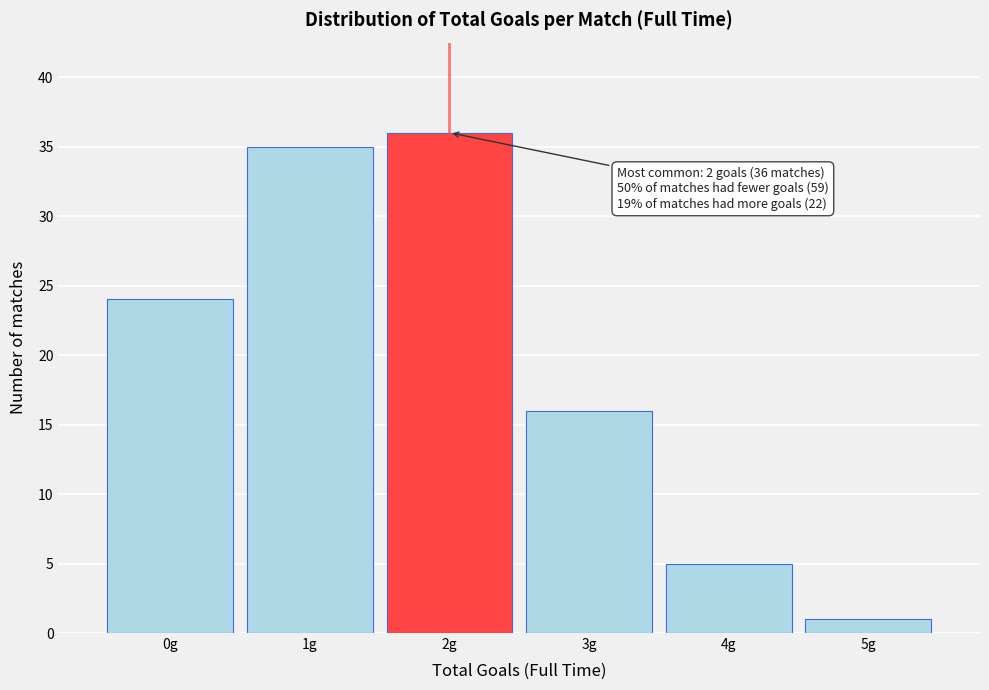

Over which range of the x-axis is the bar tallest?

1.5 to 2.5